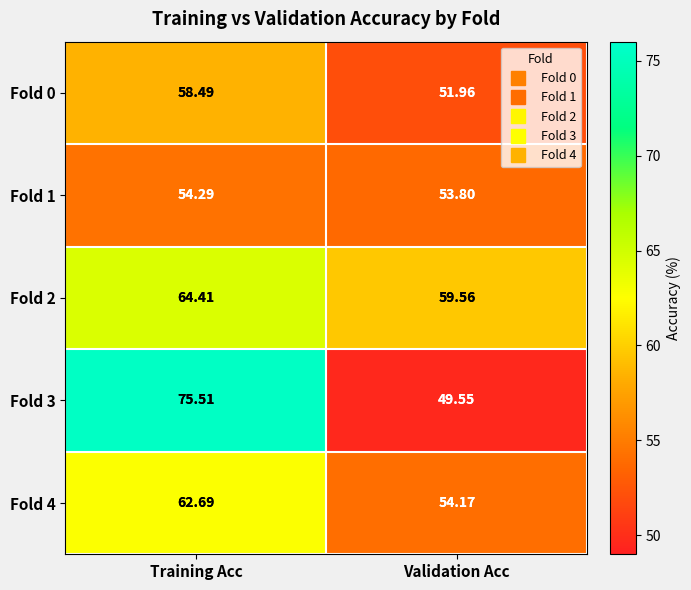

At which label is Fold 4 closest to 58?

Validation Acc